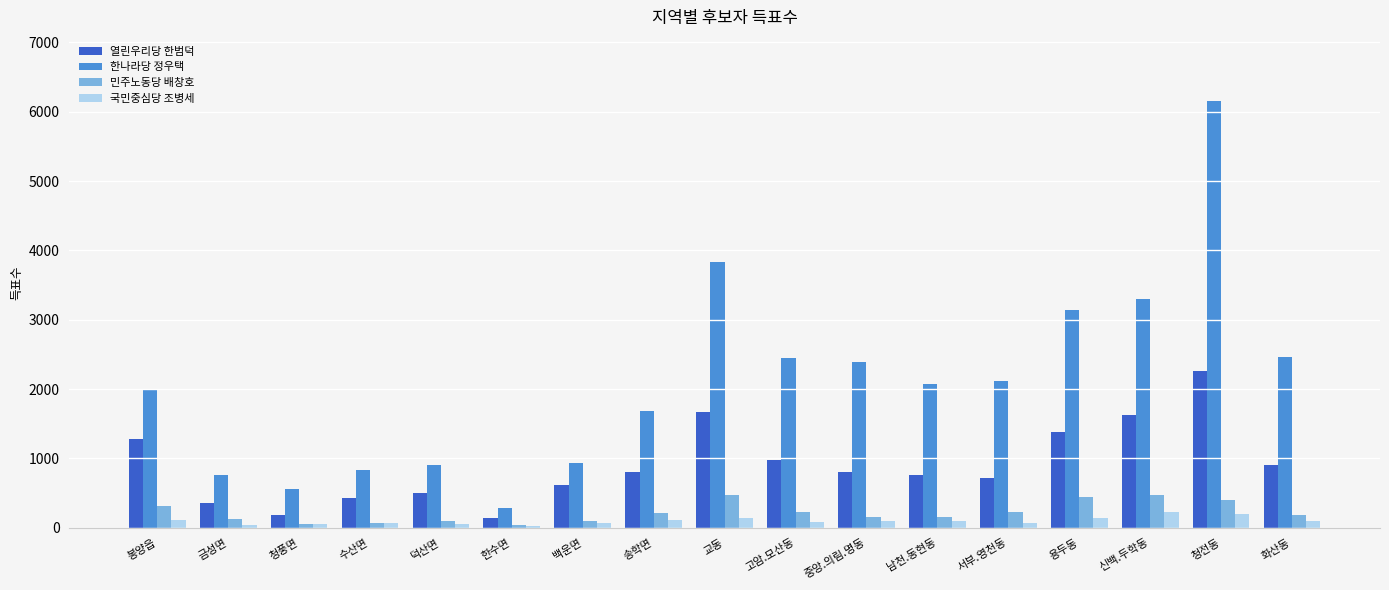

What is the spread (max minus min) of values at 신백.두학동?

3084